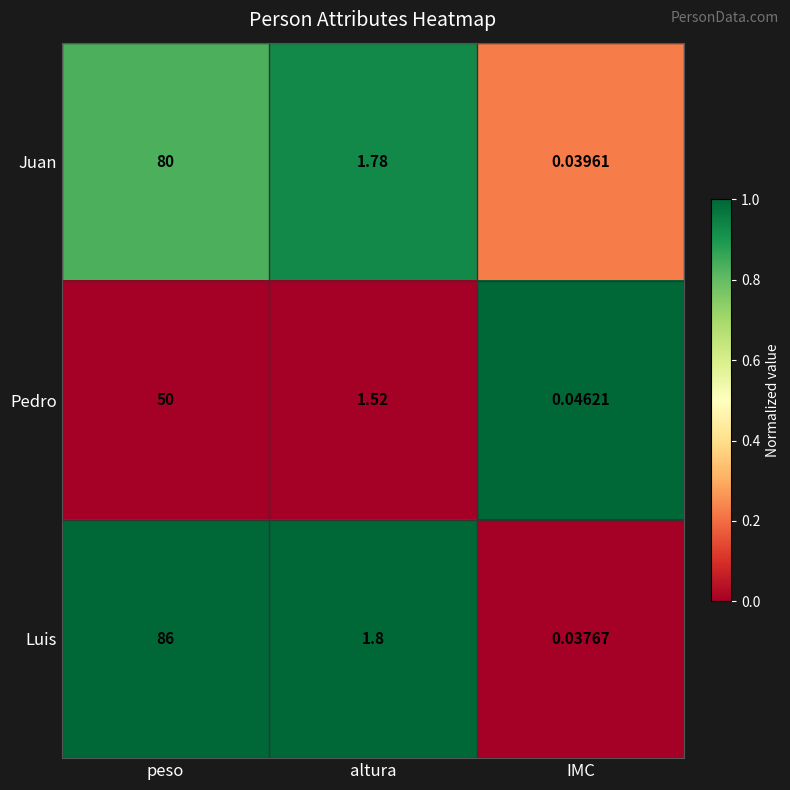

Where does the Luis series first go above 1?

peso